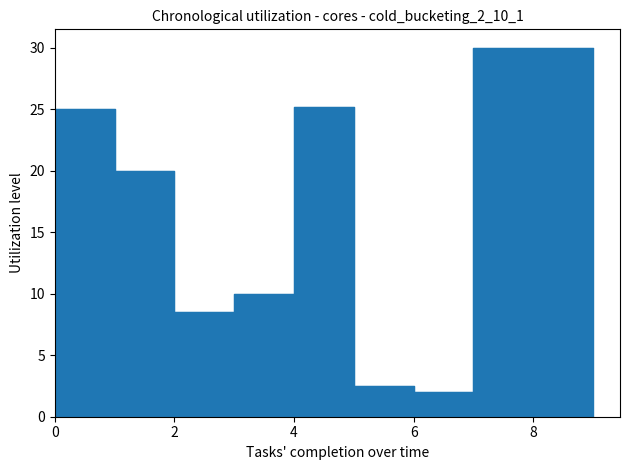

Which has a higher value, 0 or 8?

8